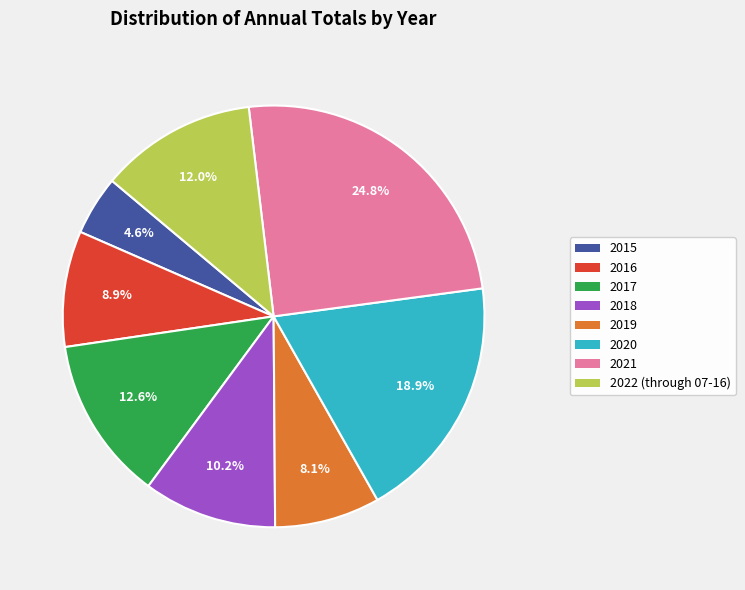

The 2018 slice represents 10% of the pie. True or false?

True